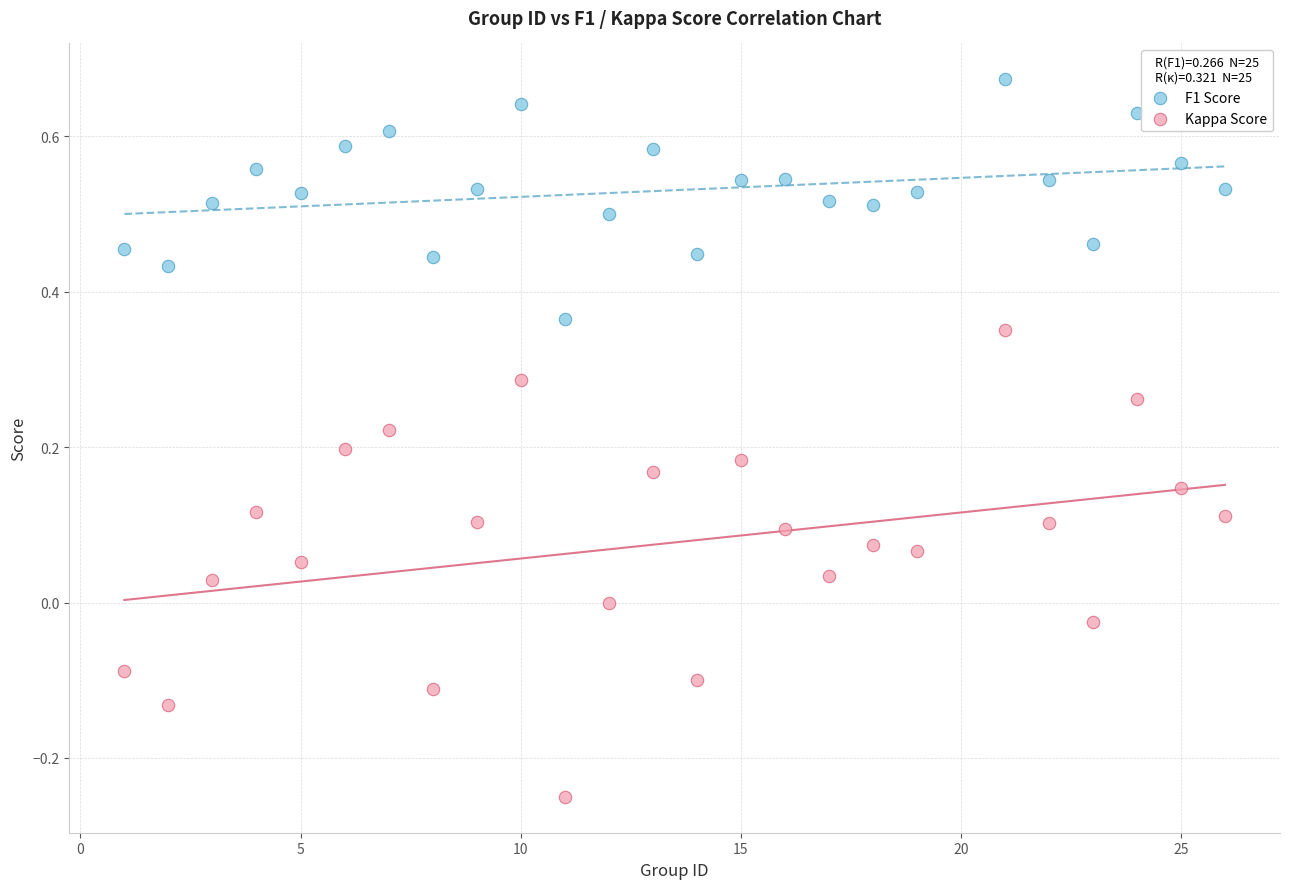

What are all the series names shown in the legend?

F1 Score, Kappa Score